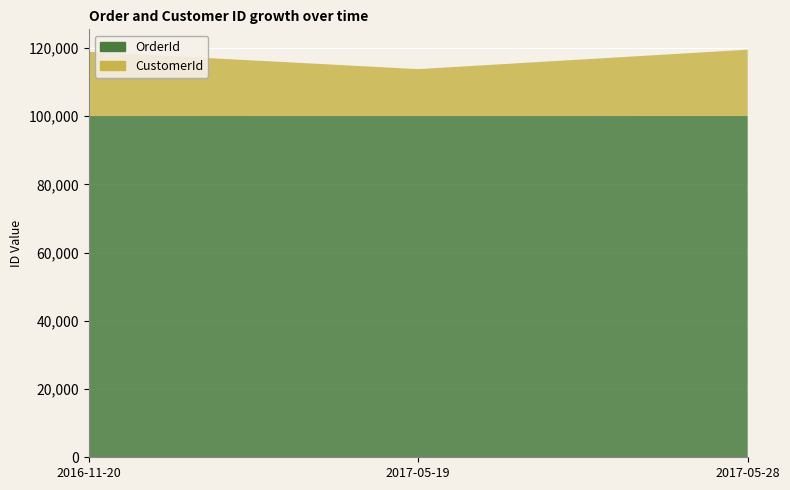

Which has a higher value, 2017-05-19 or 2016-11-20?

2017-05-19